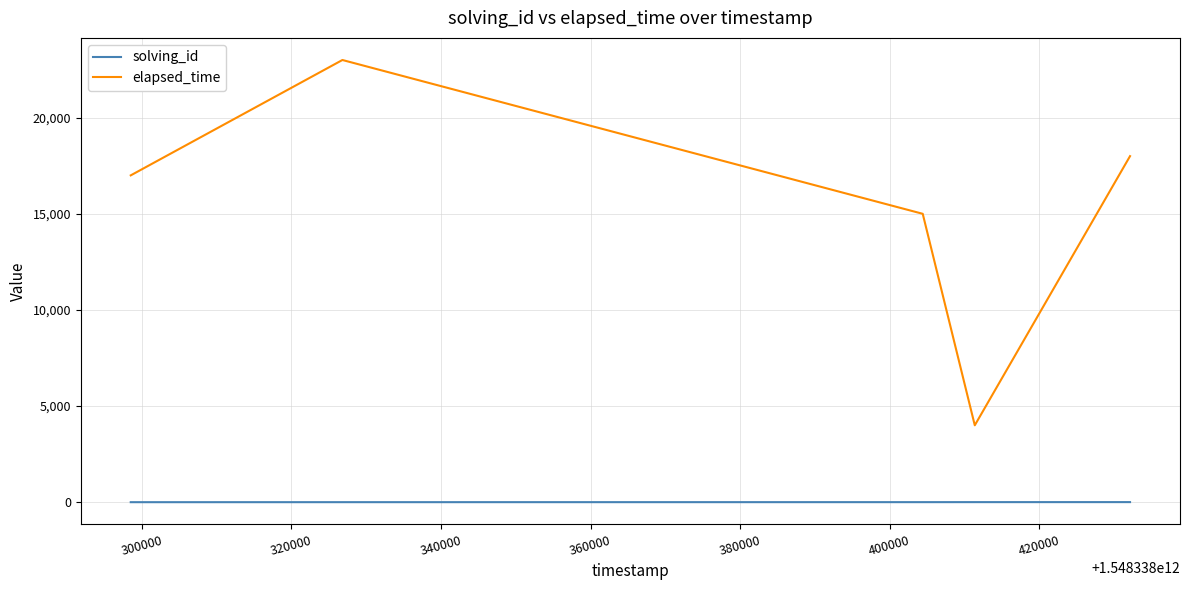

Rank the series by their maximum value, from lowest to highest.

solving_id, elapsed_time